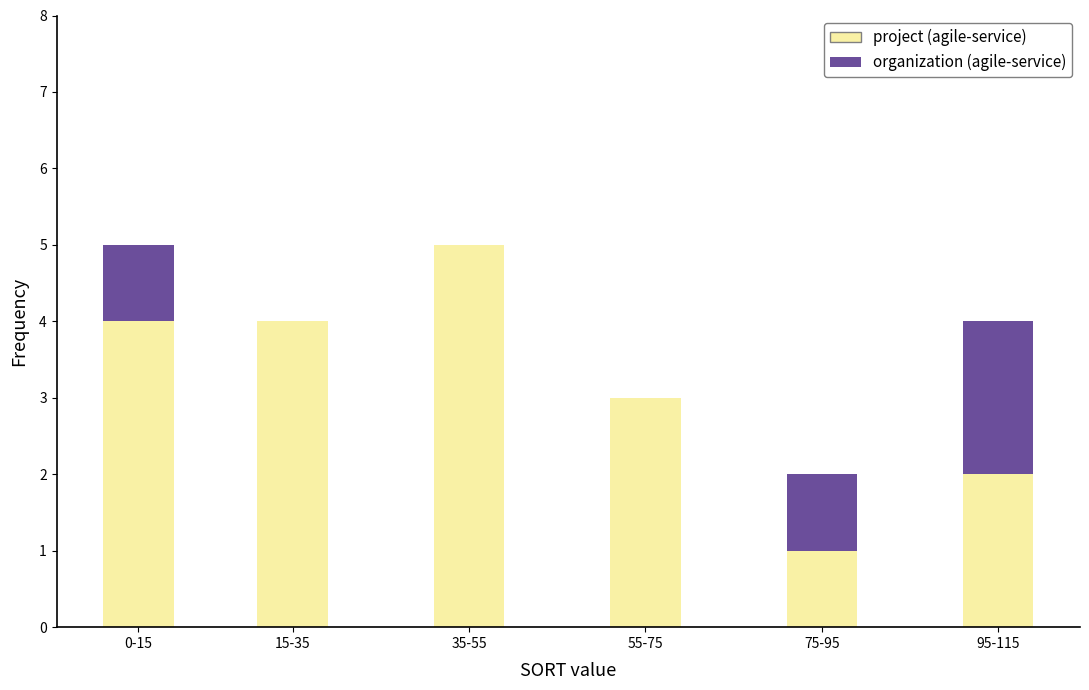

Reading left to right, transcribe the values for project (agile-service).

0-15=4	15-35=4	35-55=5	55-75=3	75-95=1	95-115=2